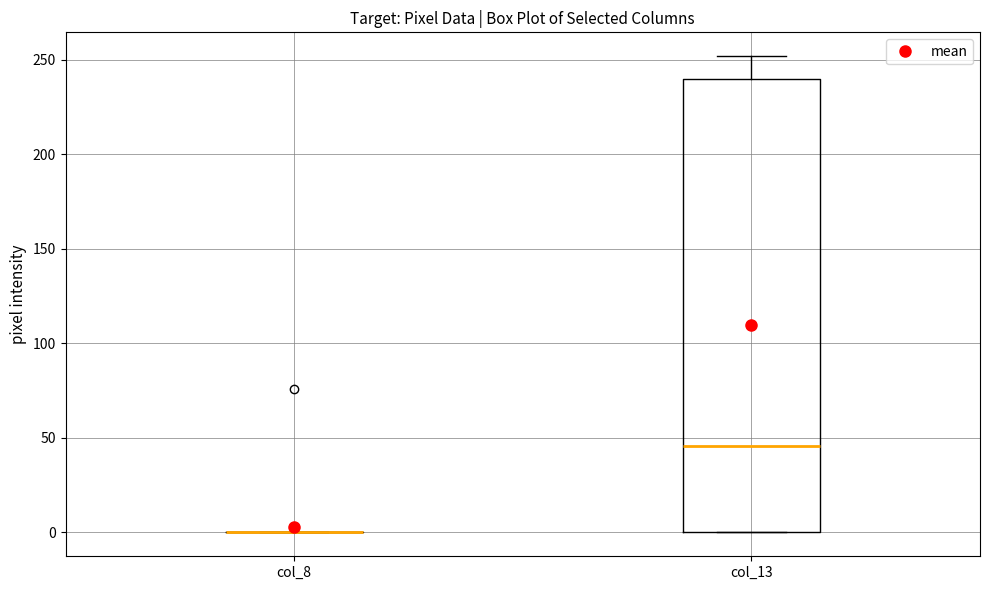

Reading left to right, read every box against the y-axis: the position of its median line, the range the box covers, and the ends of its whiskers. The values are not printed on the chart, so give them approximately, as read against the axis.

col_8: box collapsed to a line at 0, whiskers 0 to 0
col_13: median 45, box 0 to 240, whiskers 0 to 250